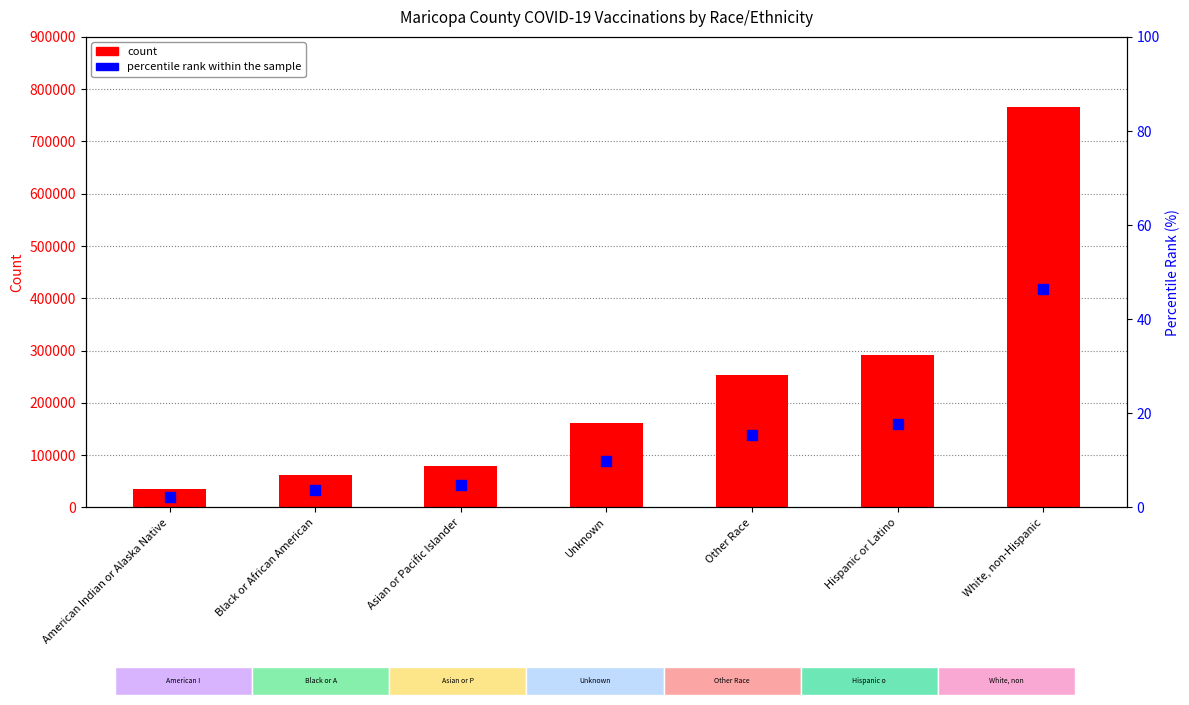

Which series reaches the maximum Y coordinate?

count